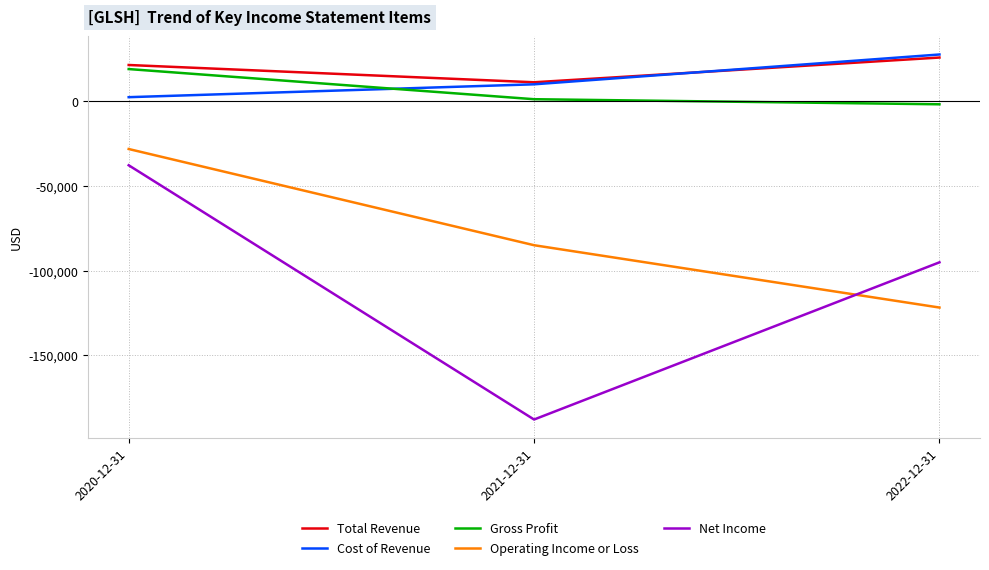

What is the total value across all series at 2020-12-31?

-23200